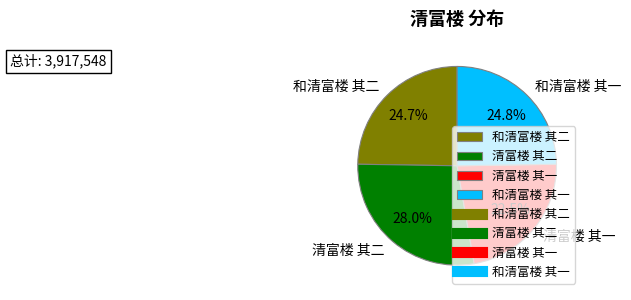

Which has a higher value, 清富楼 其二 or 清富楼 其一?

清富楼 其二